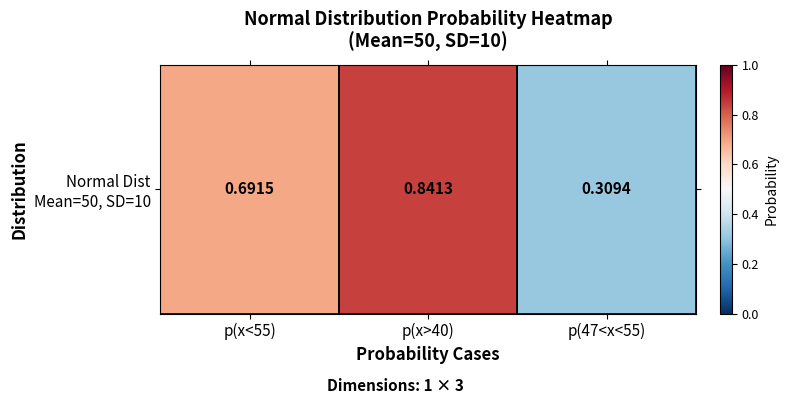

Reading left to right, transcribe all the data shown in this chart.

p(x<55)=0.7	p(x>40)=0.8	p(47<x<55)=0.3